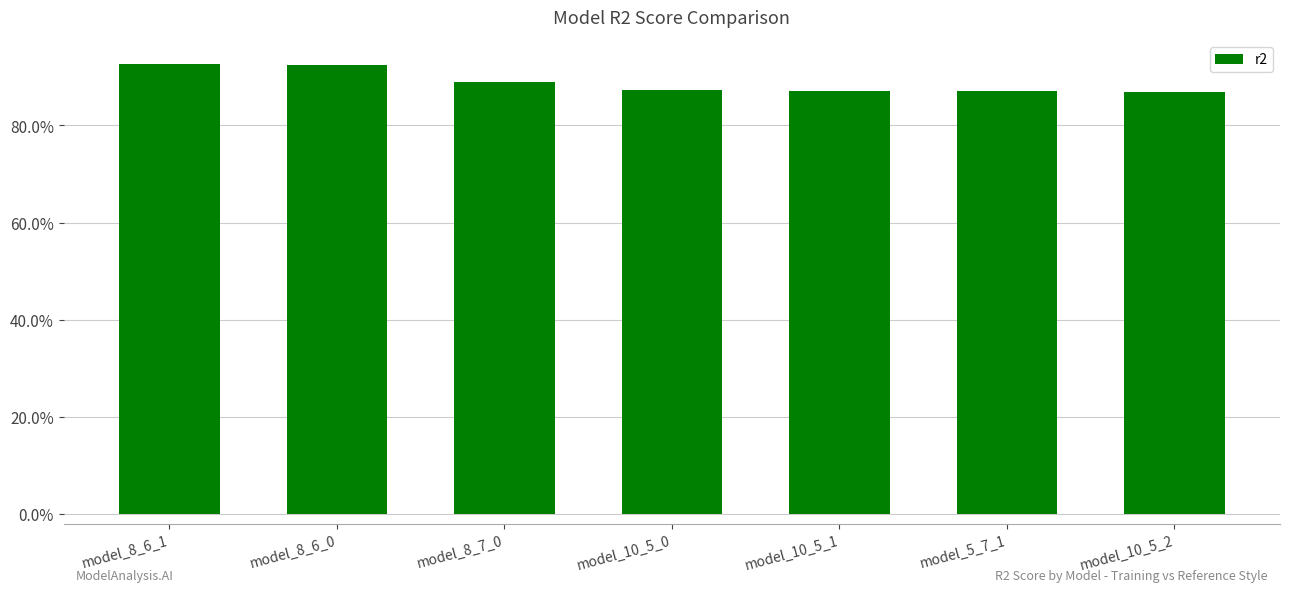

Where is the data nearest to the value 0?

model_10_5_2